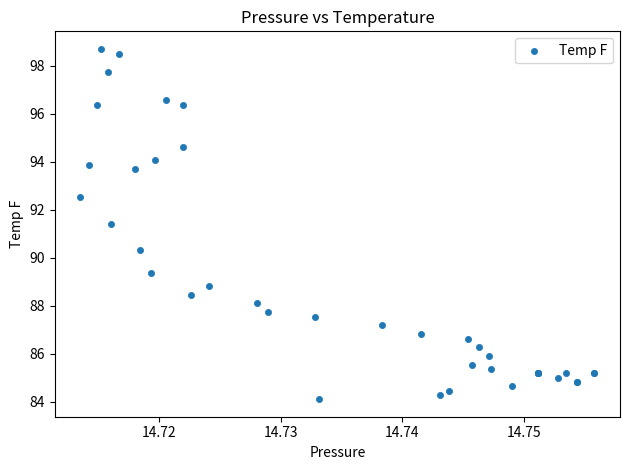

What Y value in the scatter plot is closest to 91?

91.4